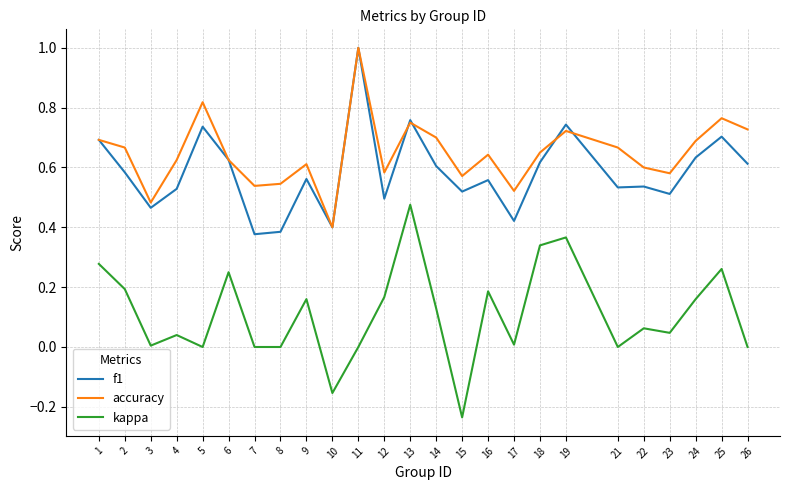

How many lines are shown in the chart?

3